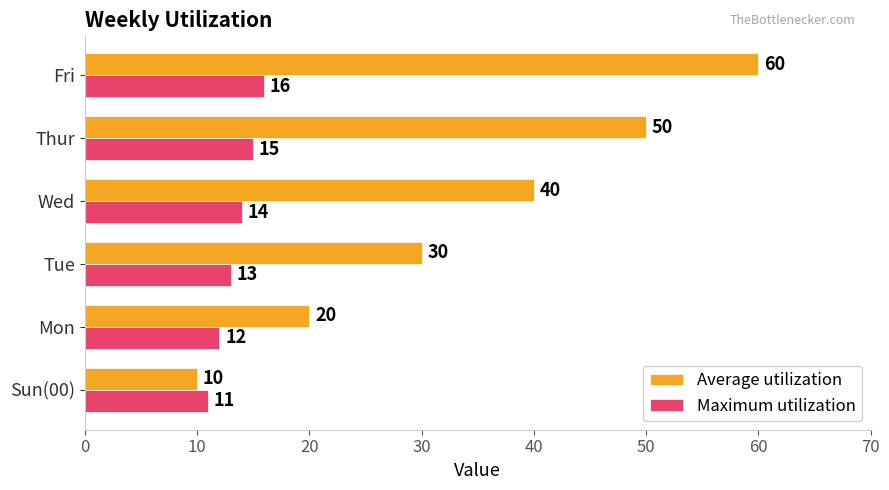

What is the difference between the maximum and minimum values in the Maximum utilization series?

5